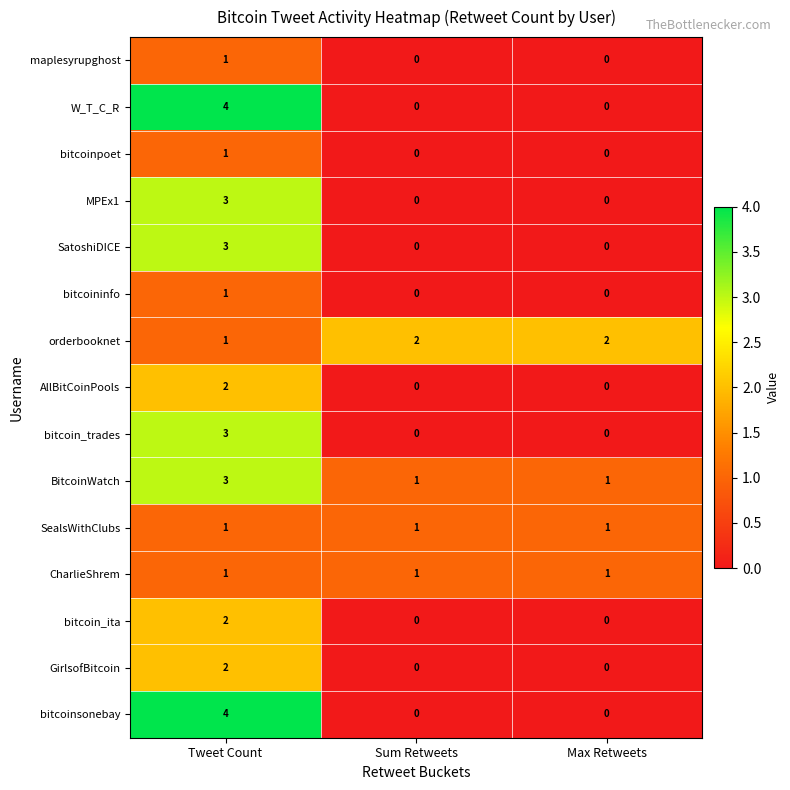

True or false: AllBitCoinPools has a value of 1 at Sum Retweets.

False